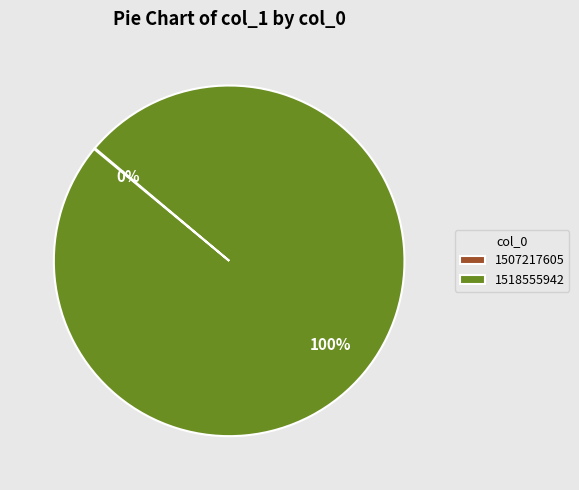

Is it true that 1518555942 is 100% of the pie?

True